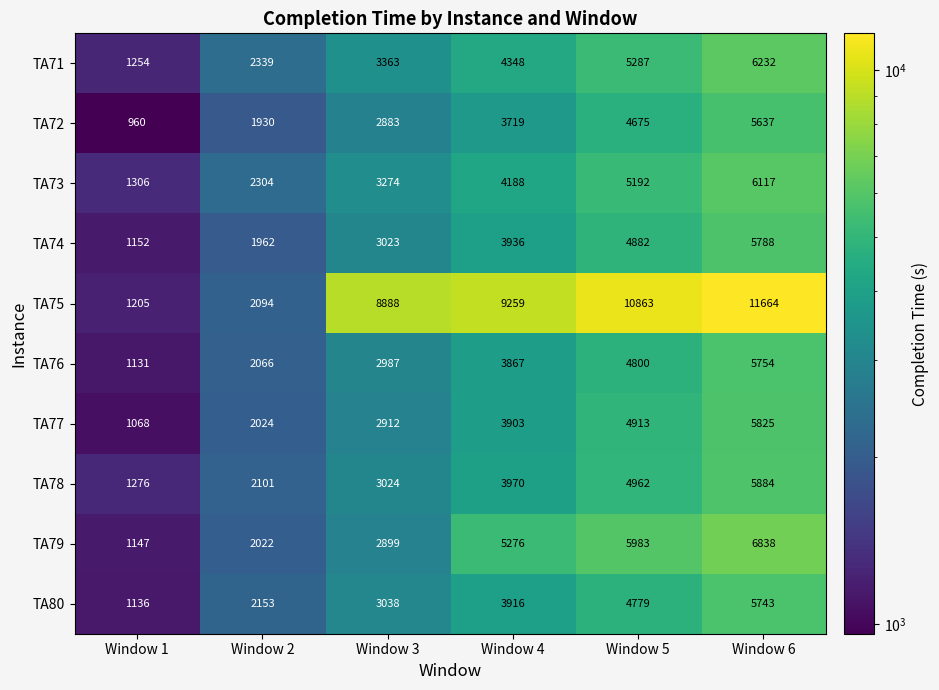

How many TA78 values are between 2101 and 4962?

4